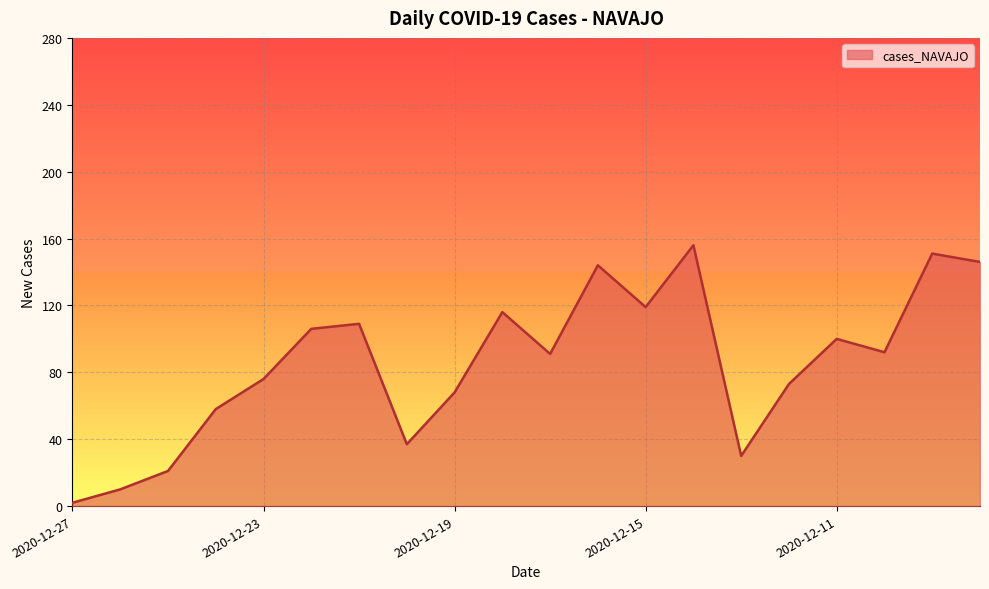

What is the difference between the maximum and minimum values?

154